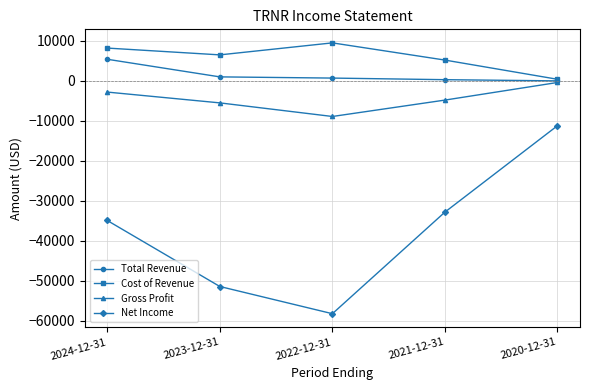

True or false: Net Income and Gross Profit cross at least once.

False